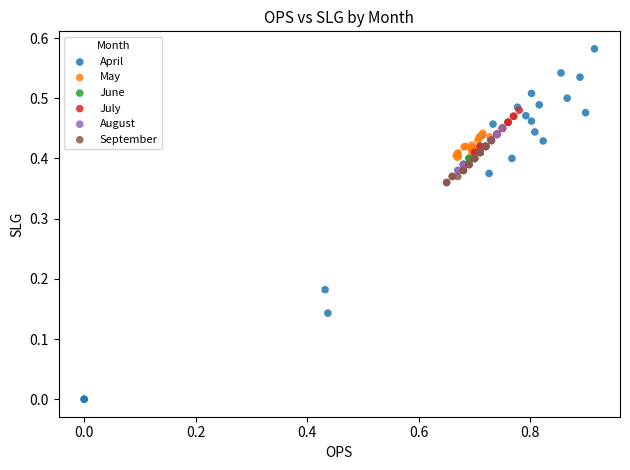

Which series has the largest Y range (max minus min)?

April